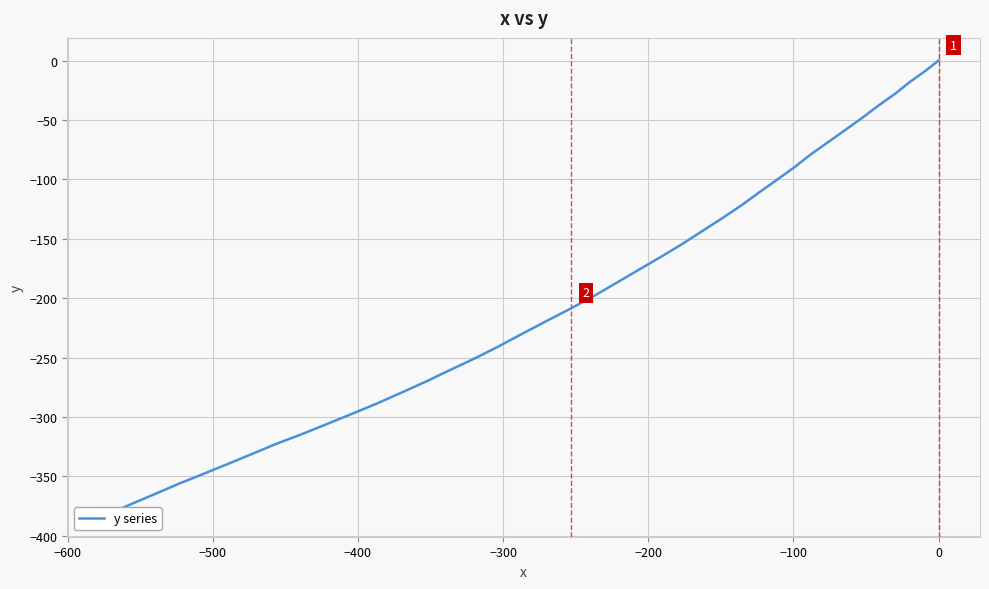

Count the number of data series in this chart.

1